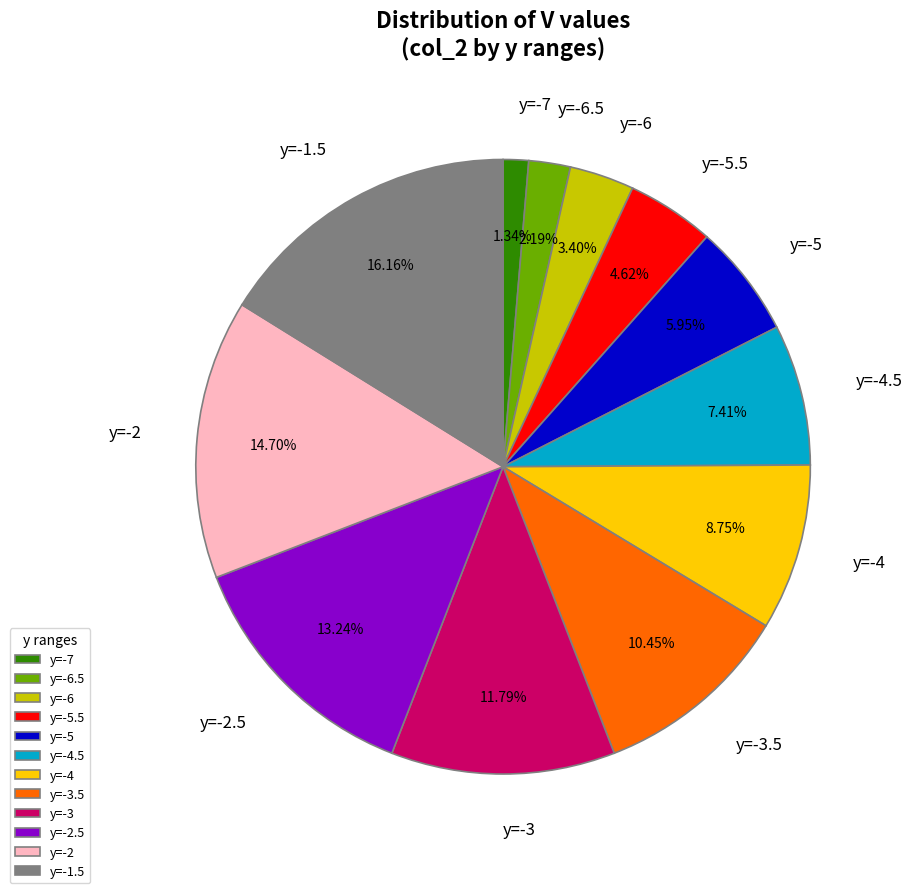

Which slice is the smallest?

y=-7